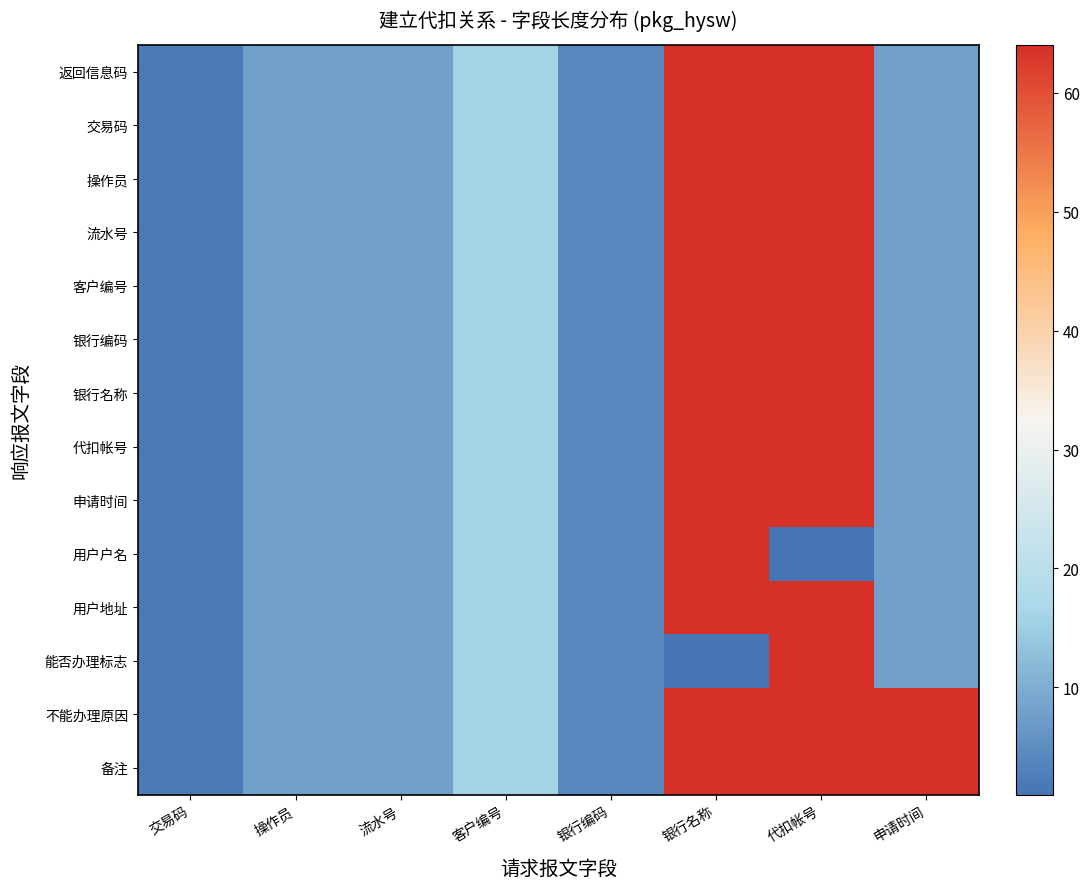

Which has a higher value, 银行编码 or 代扣帐号?

代扣帐号